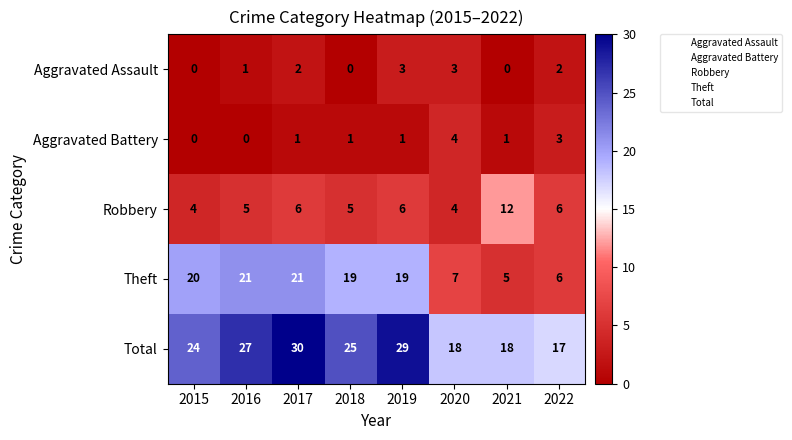

Where is Aggravated Assault nearest to the value 1?

2016